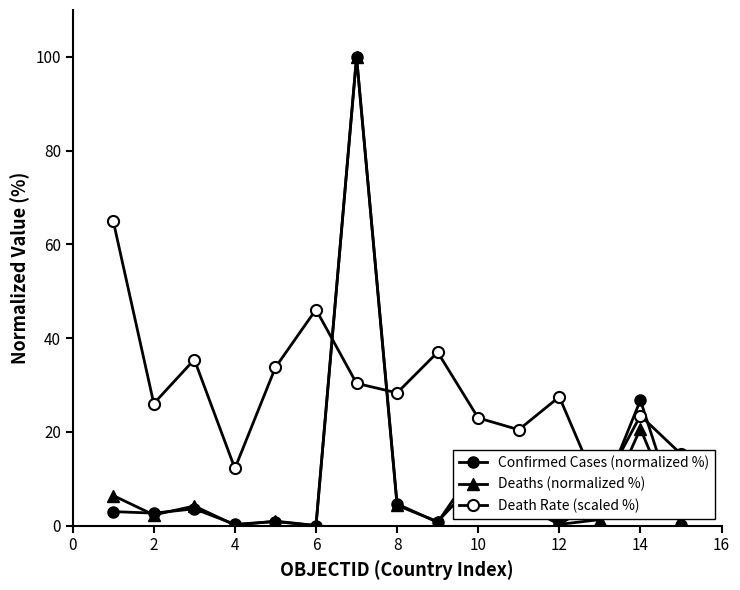

Reading right to left, transcribe all the data shown in this chart.

Confirmed Cases (normalized %): 0.1	26.8	5.4	0.3	7.0	13.3	0.7	4.6	100.0	0.0	0.9	0.3	3.6	2.7	3.0
Deaths (normalized %): 0.0	20.7	1.3	0.3	4.7	10.0	0.9	4.3	100.0	0.0	1.0	0.1	4.2	2.3	6.4
Death Rate (scaled %): 15.3	23.5	7.3	27.5	20.5	23.0	37.0	28.3	30.4	46.1	33.8	12.2	35.4	26.0	65.0